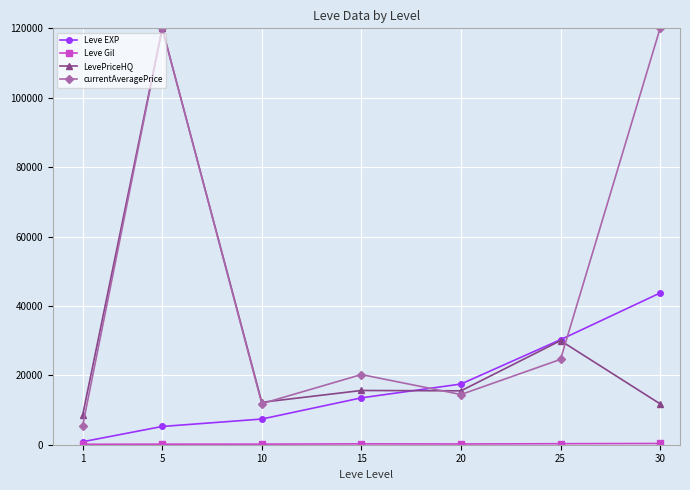

True or false: Leve EXP has more than 0 points higher than both neighbors.

False